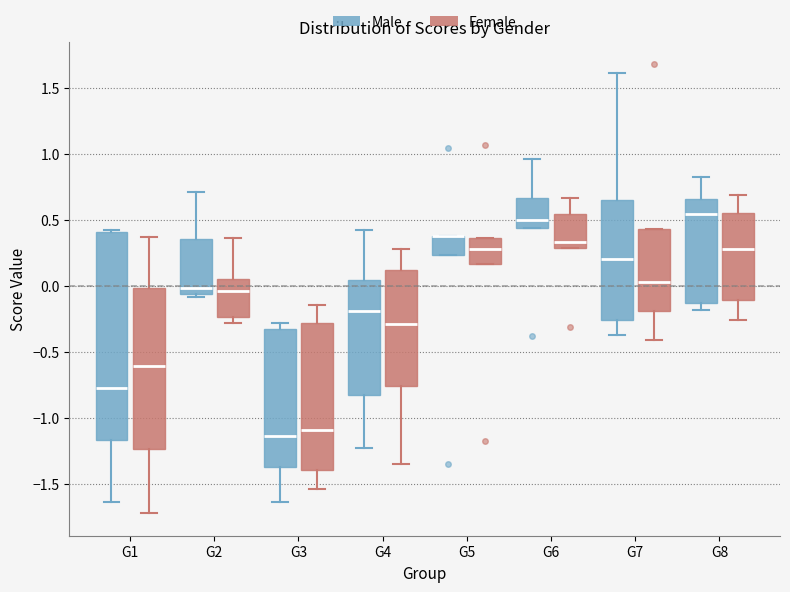

Reading left to right, transcribe this box plot: for each box, give where its median line is, the range the box spans, and where its two whiskers end, as read against the y-axis. The values are not printed on the chart, so give them approximately, as read against the axis.

G1 (Male): median -0.75, box -1.15 to 0.40, whiskers -1.65 to 0.40 (just above the box's upper edge)
G1 (Female): median -0.60, box -1.25 to 0.00, whiskers -1.70 to 0.35
G2 (Male): median 0.00, box -0.05 to 0.35, whiskers -0.10 to 0.70
G2 (Female): median -0.05, box -0.25 to 0.05, whiskers -0.30 to 0.35
G3 (Male): median -1.15, box -1.35 to -0.35, whiskers -1.65 to -0.30
G3 (Female): median -1.10, box -1.40 to -0.30, whiskers -1.55 to -0.15
G4 (Male): median -0.20, box -0.80 to 0.05, whiskers -1.20 to 0.45
G4 (Female): median -0.30, box -0.75 to 0.10, whiskers -1.35 to 0.30
G5 (Male): median 0.40 (drawn on the box's upper edge), box 0.25 to 0.40, whiskers 0.25 to 0.40
G5 (Female): median 0.30, box 0.15 to 0.35, whiskers 0.15 to 0.35
G6 (Male): median 0.50, box 0.45 to 0.65, whiskers 0.45 to 0.95
G6 (Female): median 0.35, box 0.30 to 0.55, whiskers 0.30 to 0.65
G7 (Male): median 0.20, box -0.25 to 0.65, whiskers -0.35 to 1.60
G7 (Female): median 0.05, box -0.20 to 0.45, whiskers -0.40 to 0.45
G8 (Male): median 0.55, box -0.15 to 0.65, whiskers -0.20 to 0.85
G8 (Female): median 0.30, box -0.10 to 0.55, whiskers -0.25 to 0.70